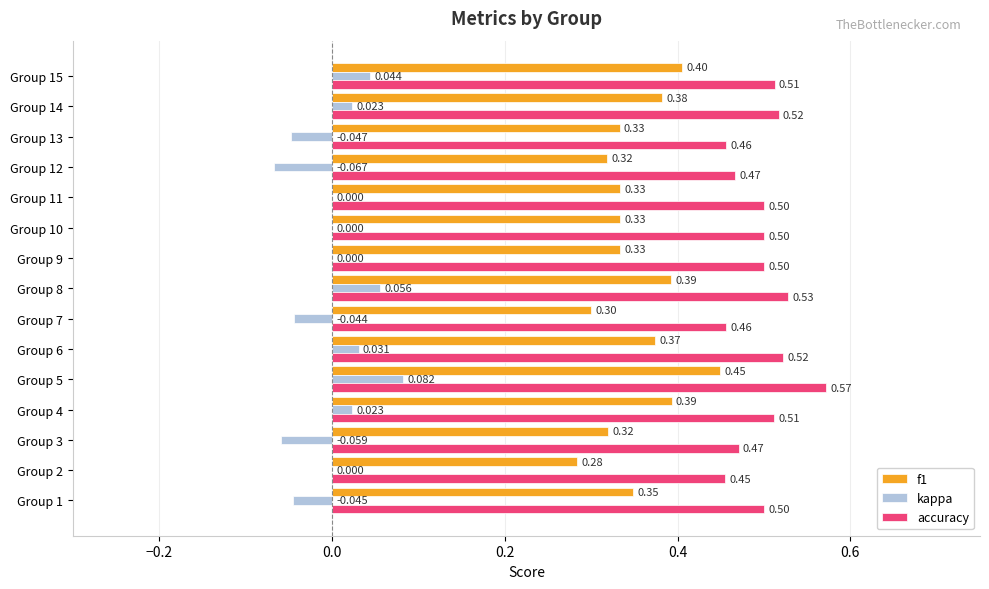

Between Group 10 and Group 12, which series saw the biggest shift?

kappa